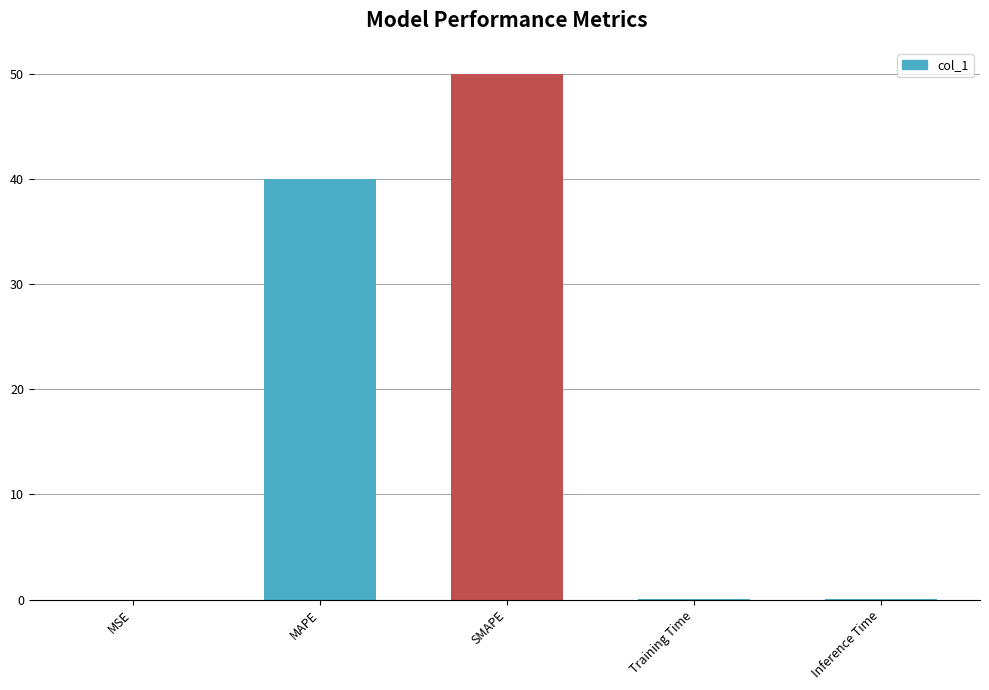

Which has a higher value, MAPE or MSE?

MAPE